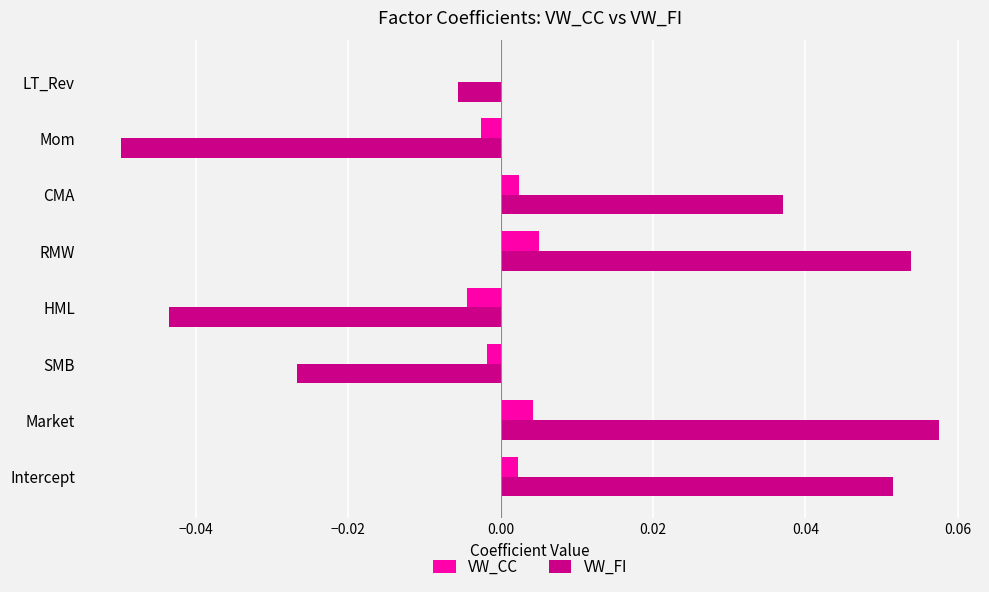

At which category does the chart reach its peak across all series?

Market